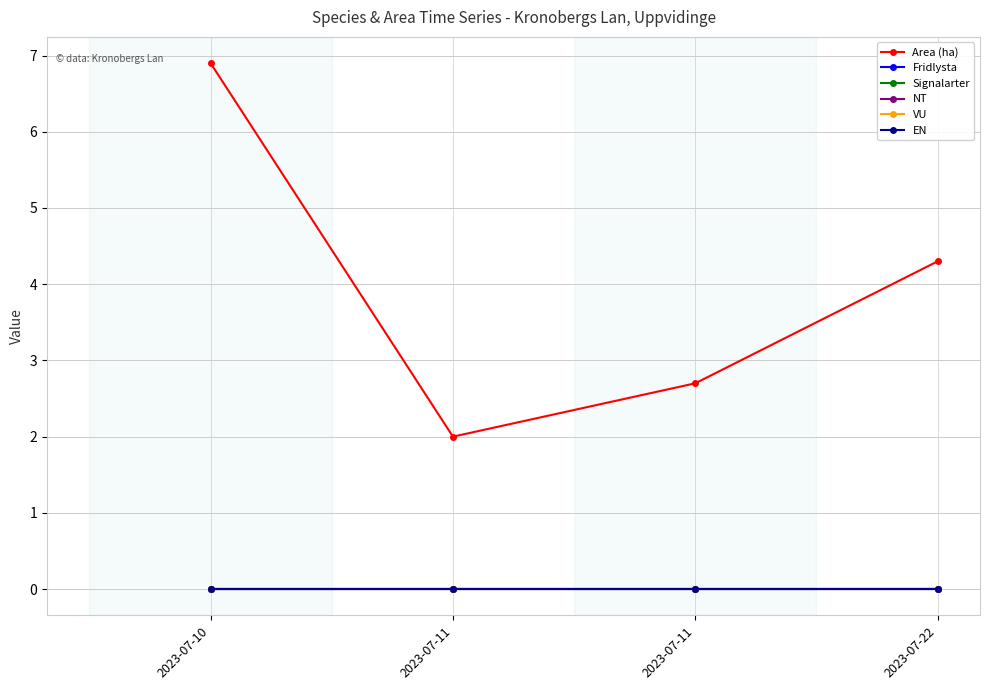

True or false: Signalarter and NT intersect in this chart.

False